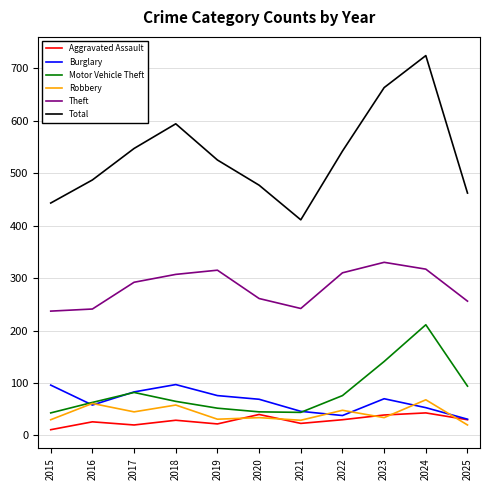

The value of Motor Vehicle Theft at 2018 is 31. True or false?

False